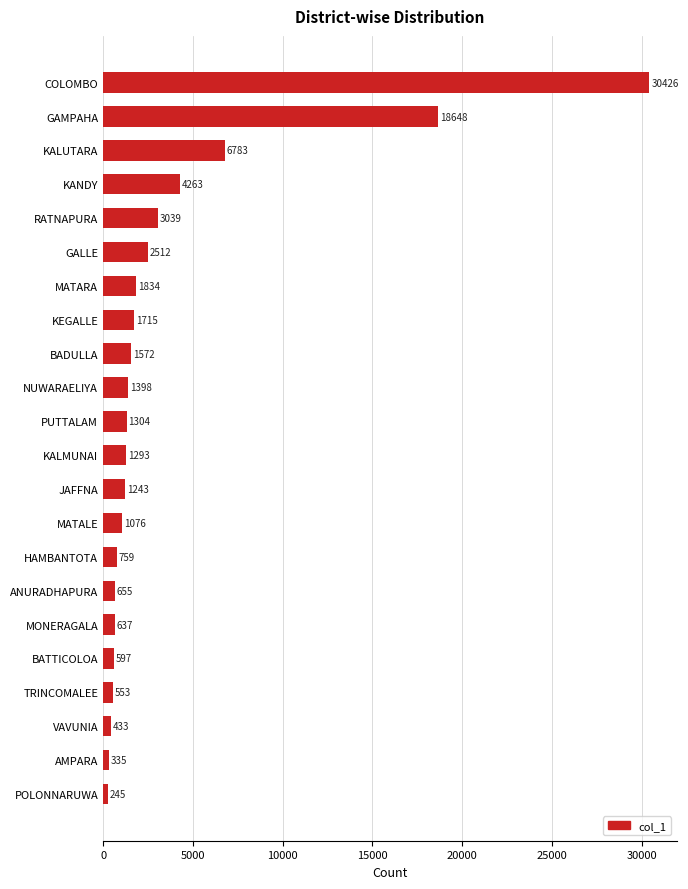

What is the smallest value displayed?

245